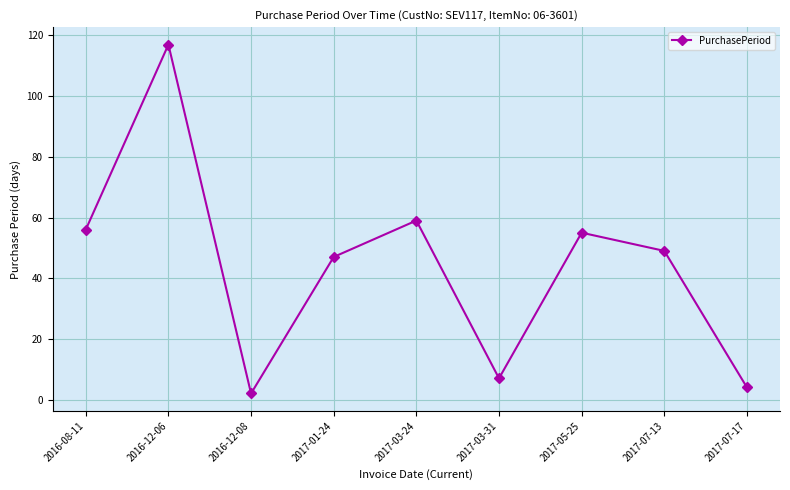

The chart shows a value of 80 at 2017-01-24. True or false?

False